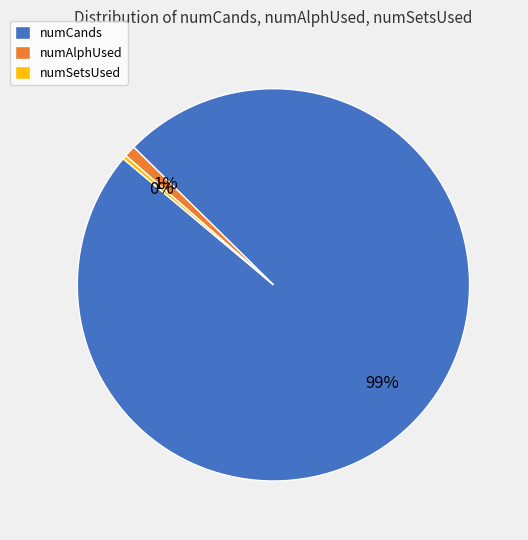

How many slices are in this pie chart?

3